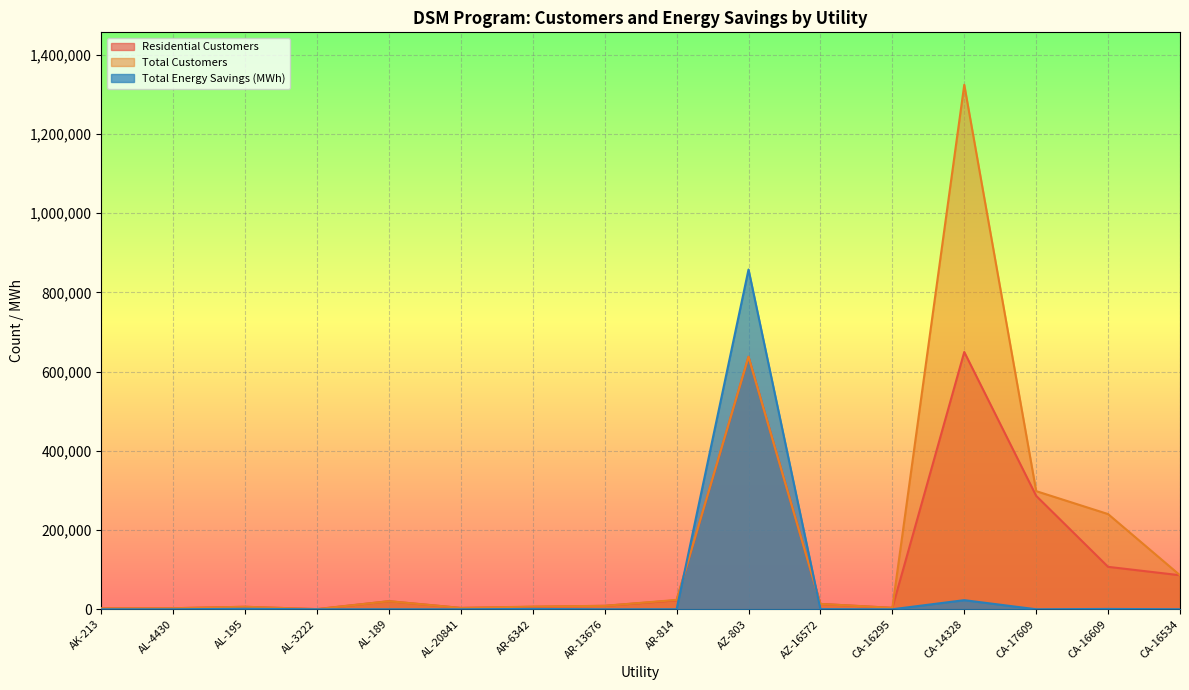

What are all the series names shown in the legend?

Residential Customers, Total Customers, Total Energy Savings (MWh)